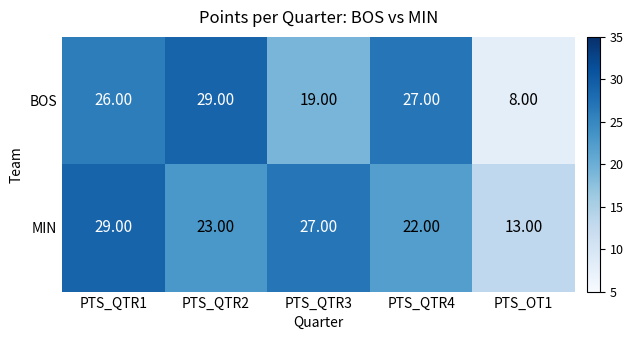

Which series has the largest total across all categories?

MIN